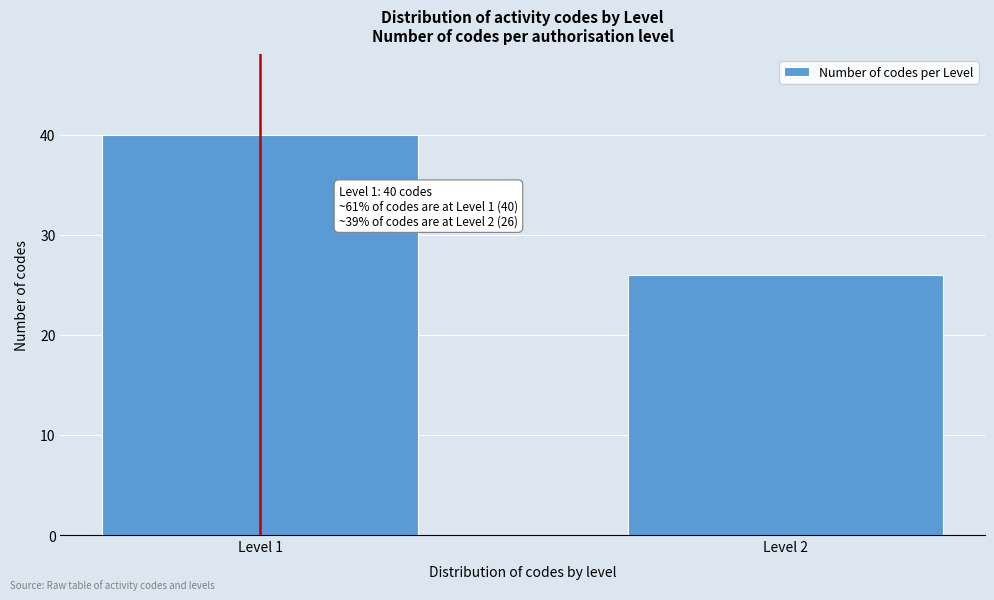

Reading left to right, extract all data points from this chart.

Level 1=40	Level 2=26